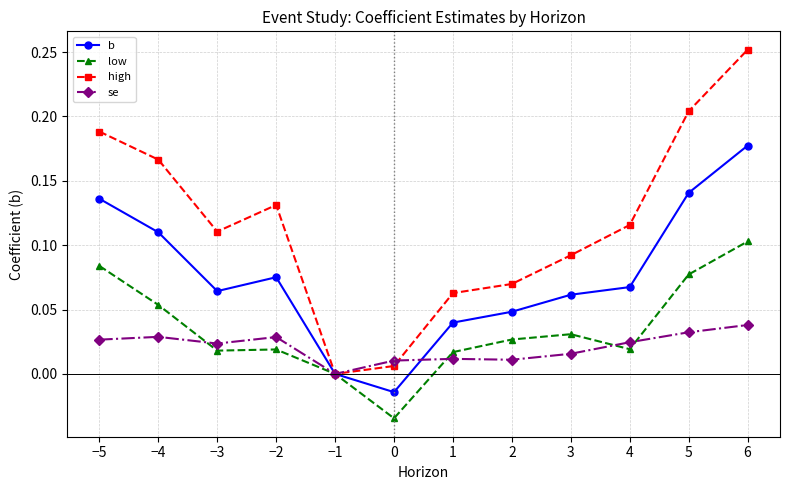

The value of high at −3 is 0.1. True or false?

True